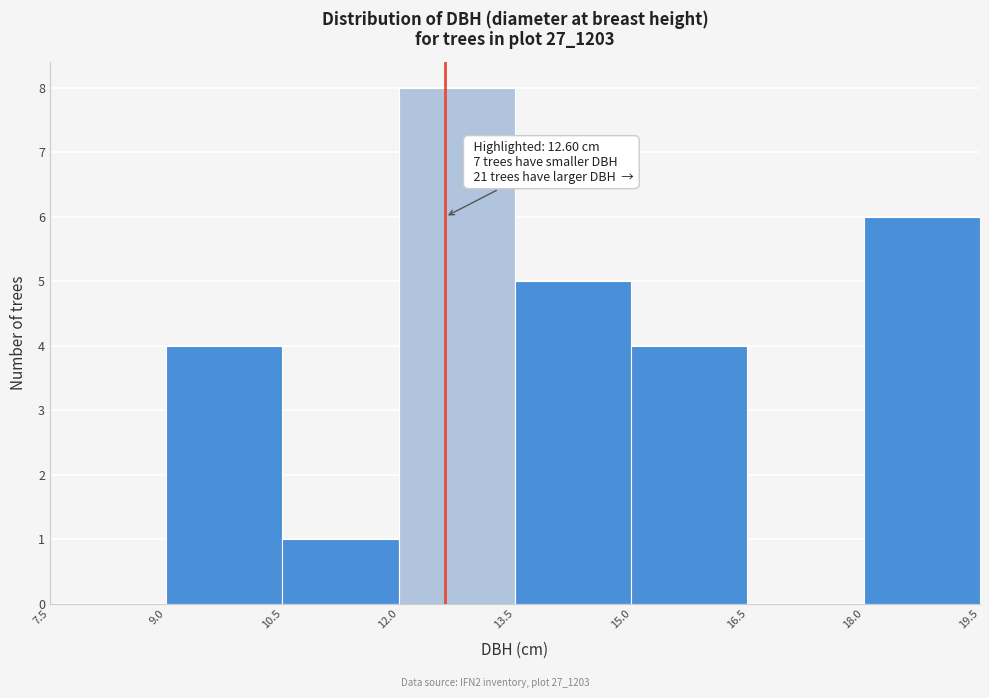

Which range on the x-axis has the tallest bar?

12.0 to 13.5